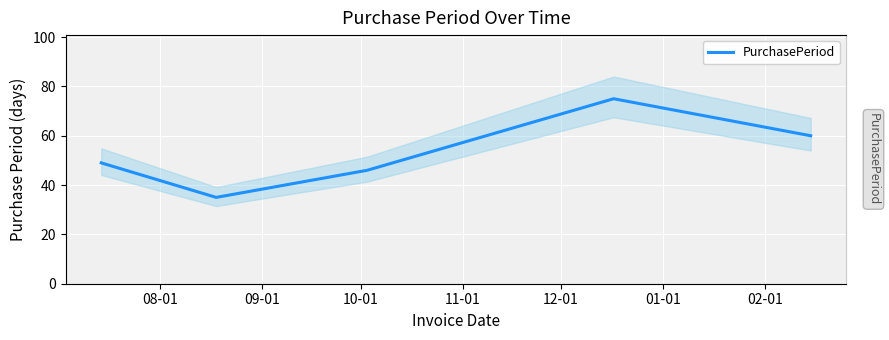

Is it true that the value at 11-01 is 25?

False